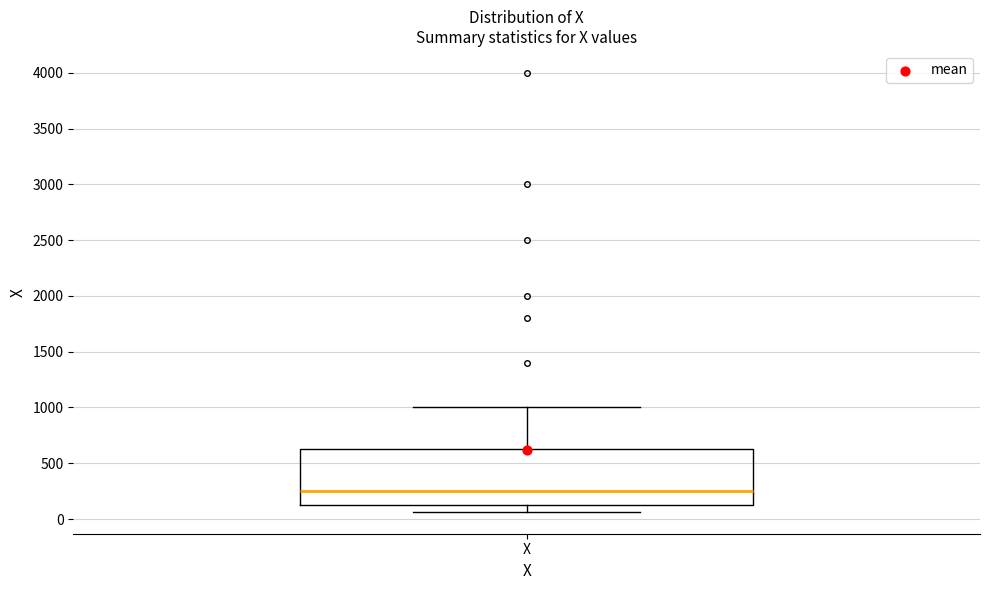

Where does the upper whisker of the box for X end on the y-axis? The values are not printed on the chart, so give them approximately, as read against the axis.

1000